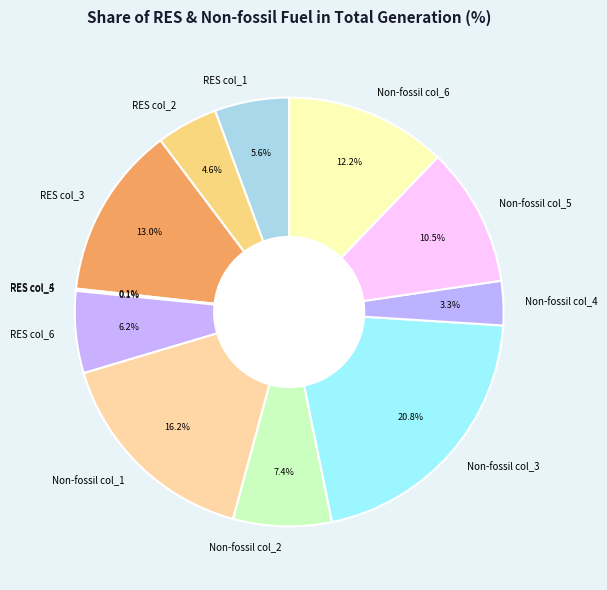

The Non-fossil col_6 slice represents 4% of the pie. True or false?

False